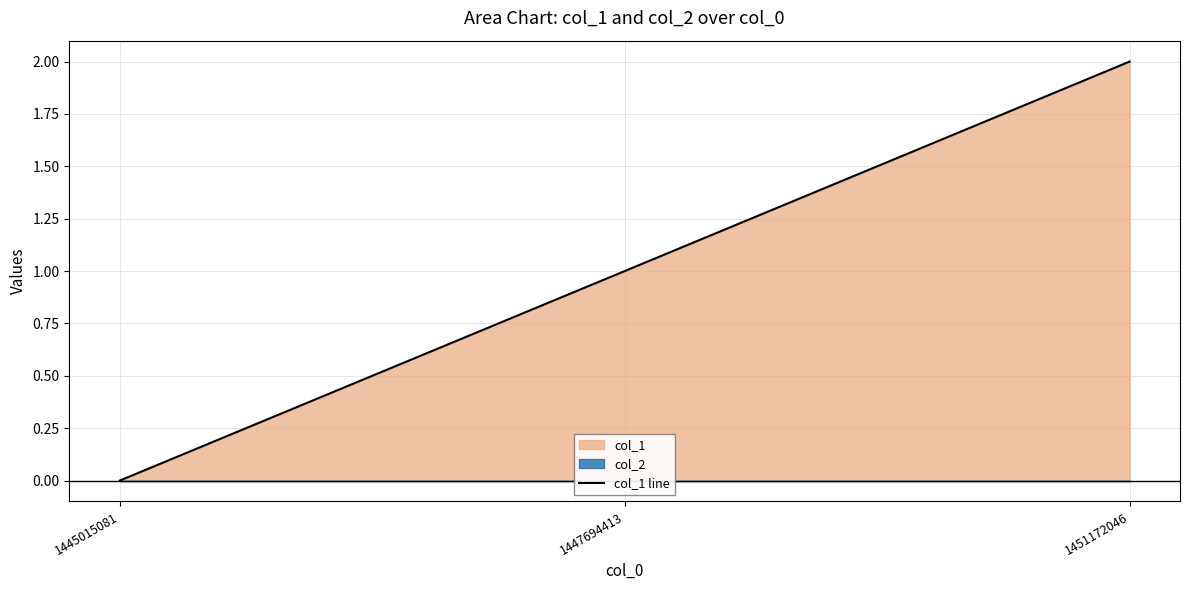

List the labels in order of value, smallest first.

1445015081, 1447694413, 1451172046